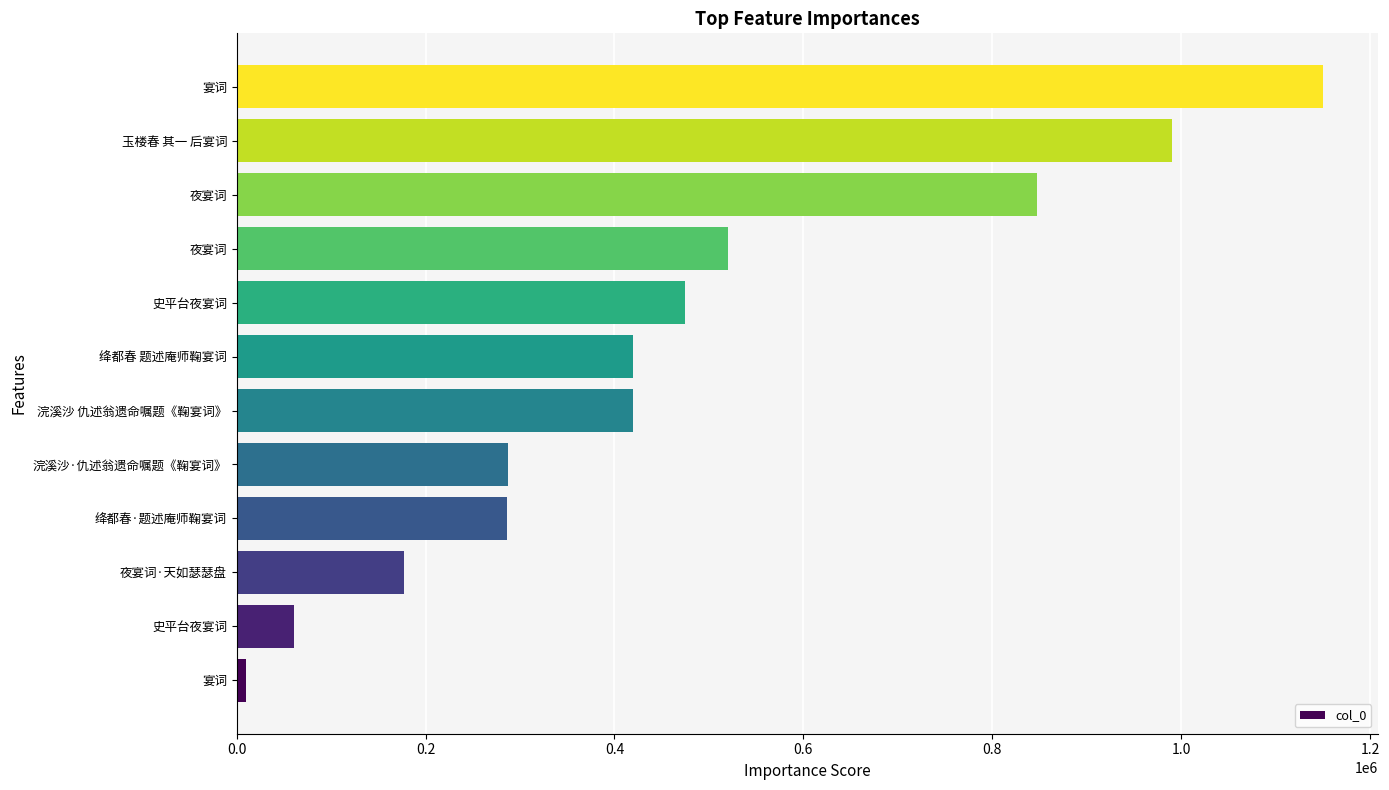

How many values are below 419379?

6